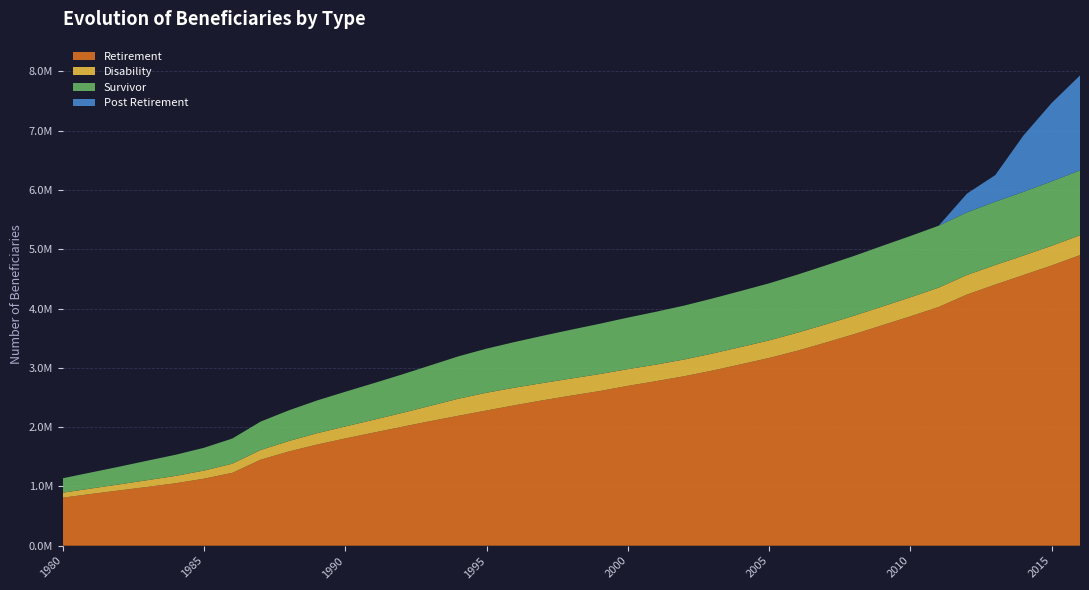

Reading left to right, transcribe all the data shown in this chart.

Retirement: 809806	872315	932308	991999	1053304	1130412	1228784	1449597	1588891	1705387	1808792	1907064	2004390	2099726	2191191	2280364	2369019	2453285	2532188	2607744	2695480	2775480	2858609	2954287	3059461	3166231	3288385	3425009	3566779	3717410	3868252	4025904	4235705	4403448	4564279	4726545	4900000
Disability: 84806	92227	101766	113756	124652	136825	155078	163538	176475	192054	202266	216603	233653	258039	287664	300118	297188	291216	287519	287027	282111	279247	282543	287787	291348	296329	303900	307426	311062	315725	320925	326643	329807	329938	328967	332015	335000
Survivor: 242704	270732	298919	328705	356290	384401	423277	479611	517285	552124	585319	616339	648587	682000	714360	743001	769492	797109	823516	847905	869396	890783	909006	927885	945375	962428	979188	994200	1008136	1022886	1033789	1043945	1055598	1067619	1073976	1085976	1095000
Post Retirement: 0	0	0	0	0	0	0	0	0	0	0	0	0	0	0	0	0	0	0	0	0	0	0	0	0	0	0	0	0	0	0	0	316305	448465	951357	1322848	1600000